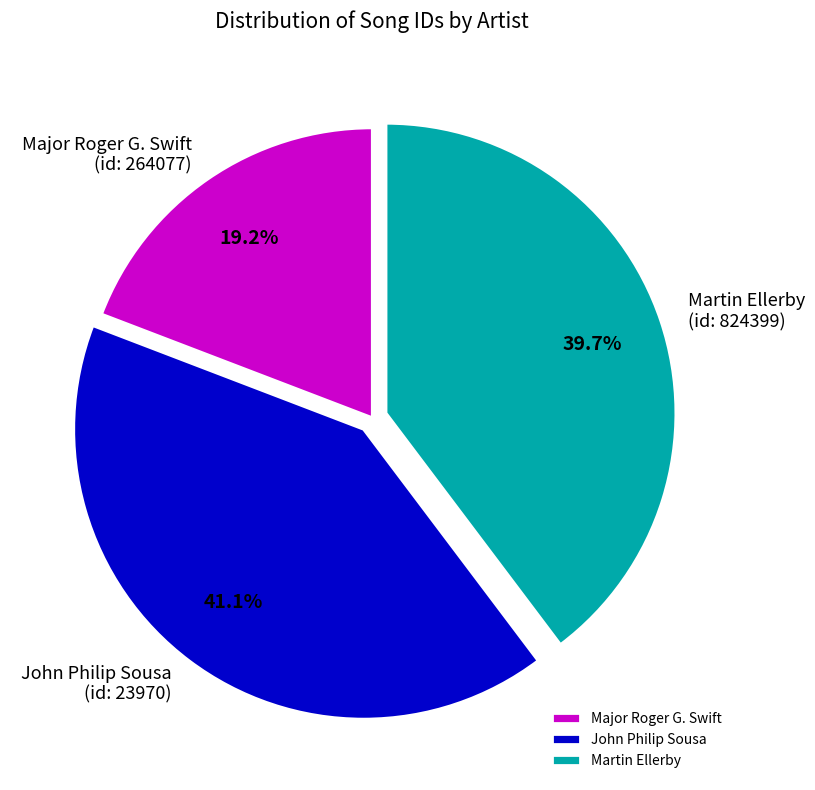

Rank the categories by value from highest to lowest.

John Philip Sousa, Martin Ellerby, Major Roger G. Swift